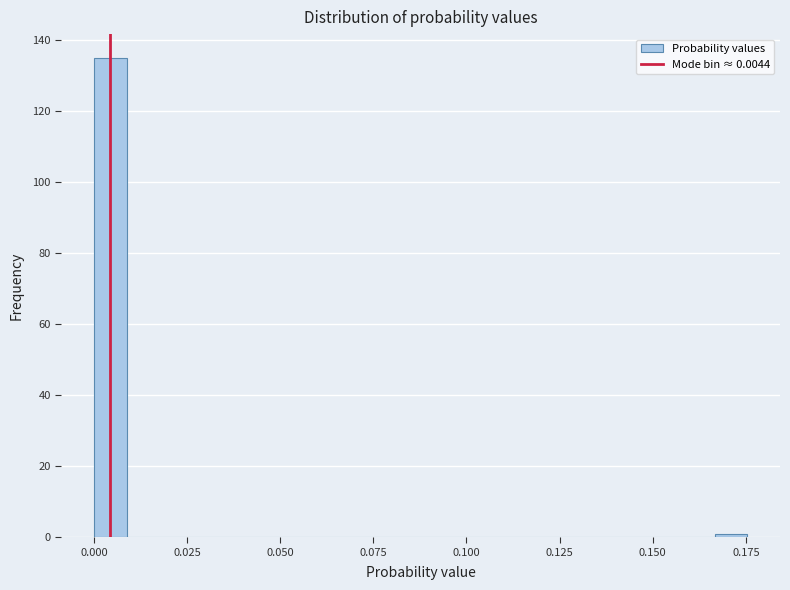

Read against the x-axis, roughly where is the centre of the tallest bar?

0.005